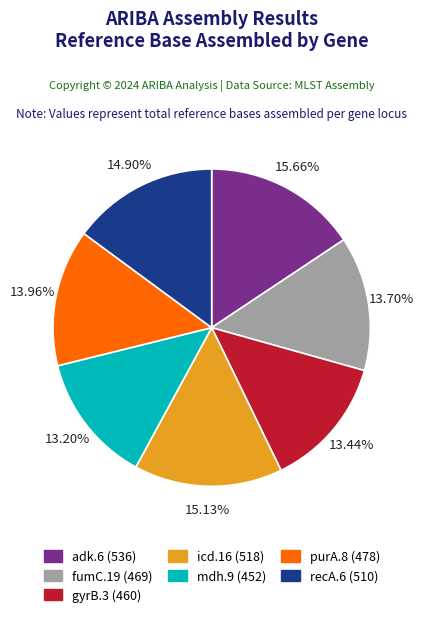

How many slices are in this pie chart?

7